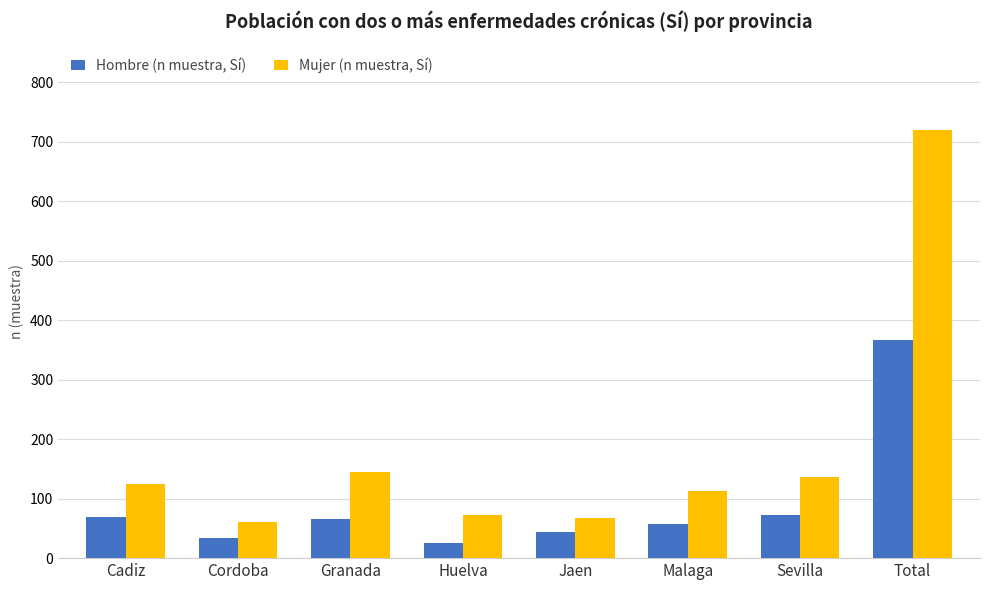

What value does the Hombre (n muestra, Sí) series have at Huelva?

25